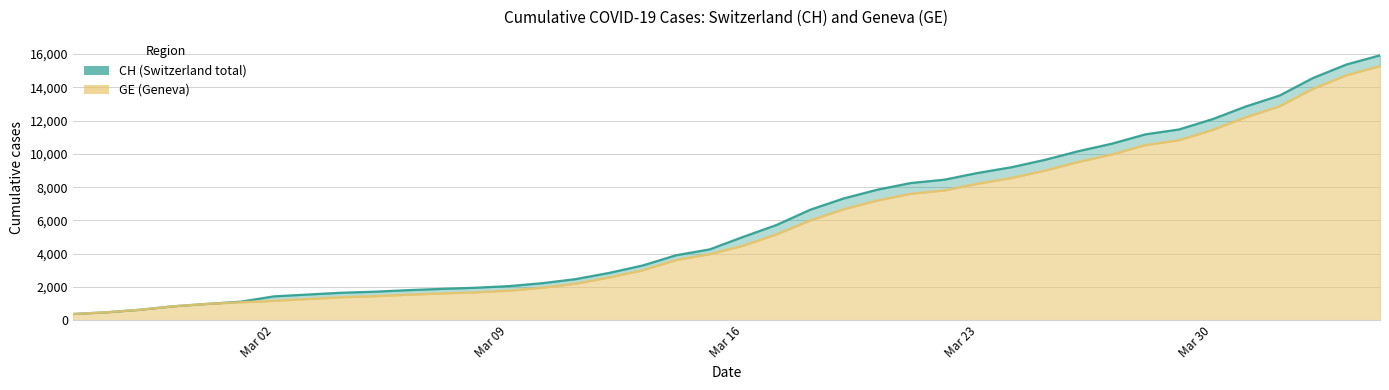

Reading left to right, extract all data points from this chart.

CH: 375	479	630	840	981	1113	1436	1544	1652	1715	1809	1885	1952	2051	2226	2472	2845	3291	3908	4259	5012	5731	6644	7323	7847	8249	8449	8855	9196	9642	10162	10613	11175	11467	12086	12852	13505	14561	15375	15926
GE: 375	479	630	840	981	1083	1171	1278	1384	1447	1538	1614	1681	1780	1955	2201	2574	3010	3627	3978	4485	5174	6002	6681	7205	7607	7807	8213	8554	9000	9520	9971	10533	10825	11444	12210	12863	13919	14733	15284